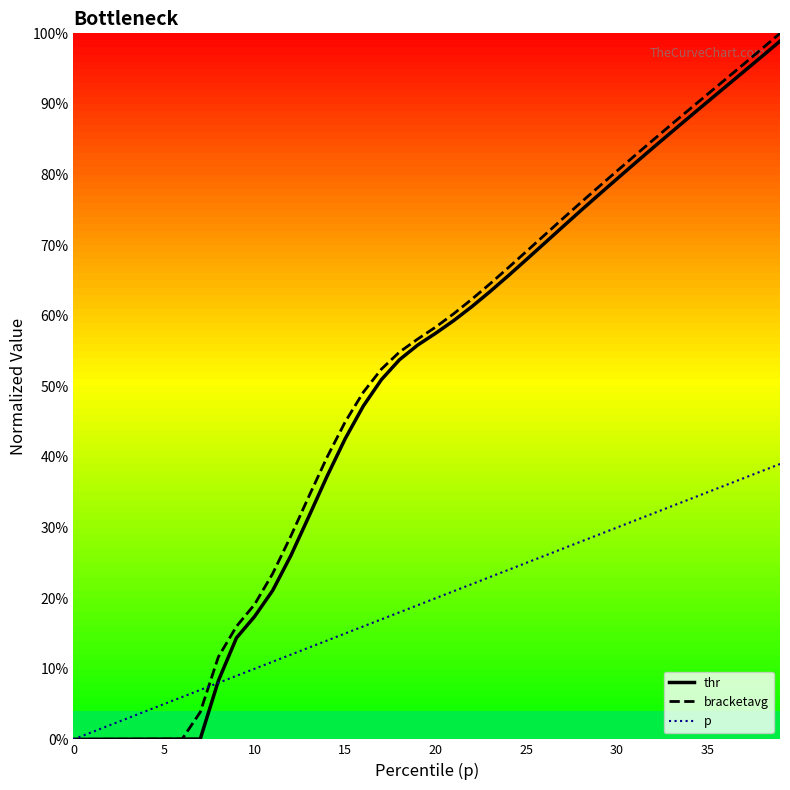

Is this an area chart (filled region under the line)?

No